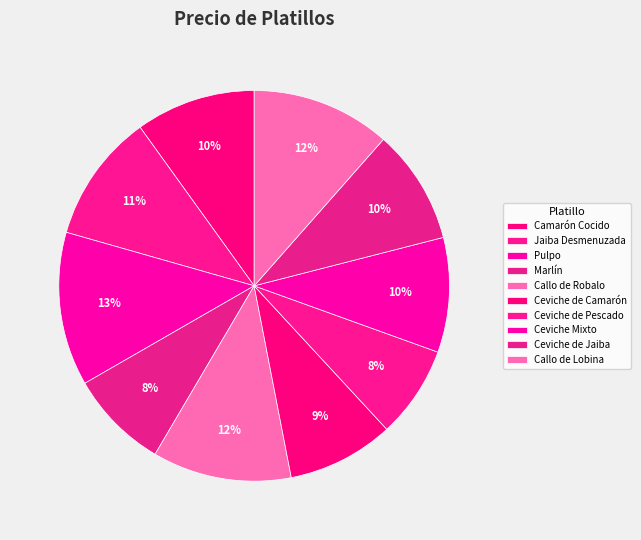

How much of the chart is everything except Ceviche de Pescado?

92.4%